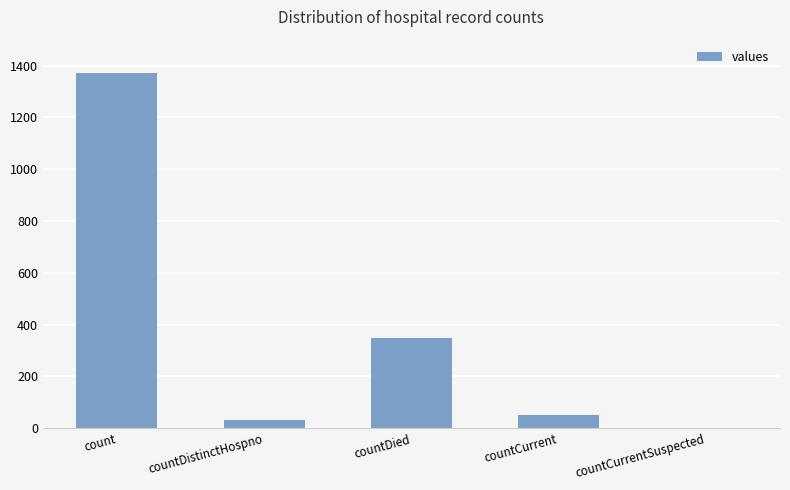

Reading right to left, extract all data points from this chart.

0	52	349	33	1371